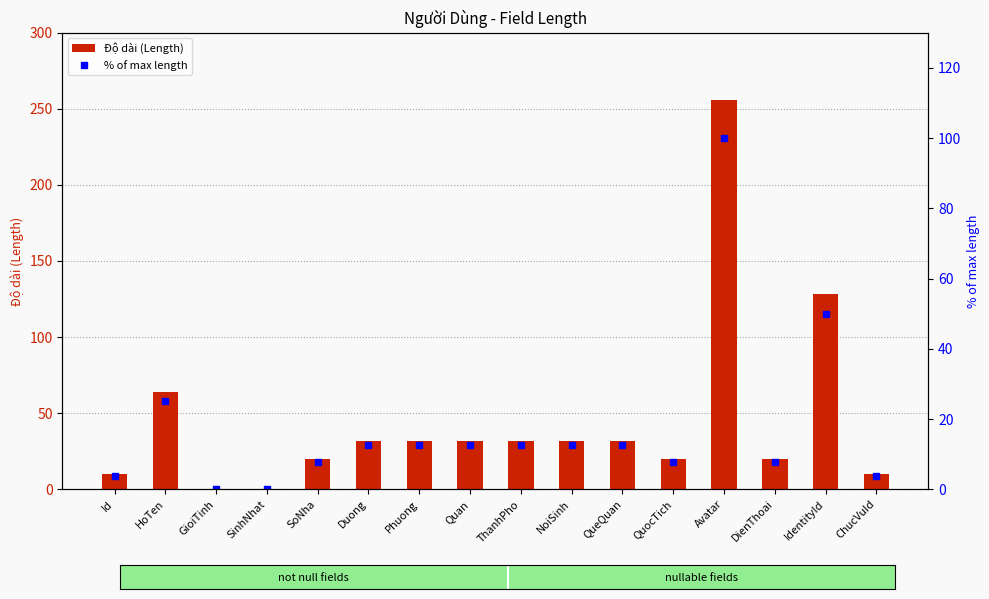

How many data points in Độ dài (Length) are less than 32?

7